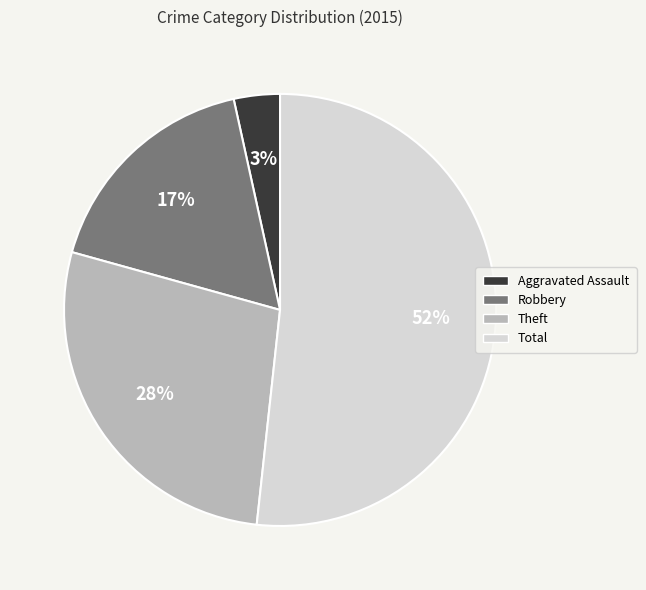

Which slice is the largest?

Total